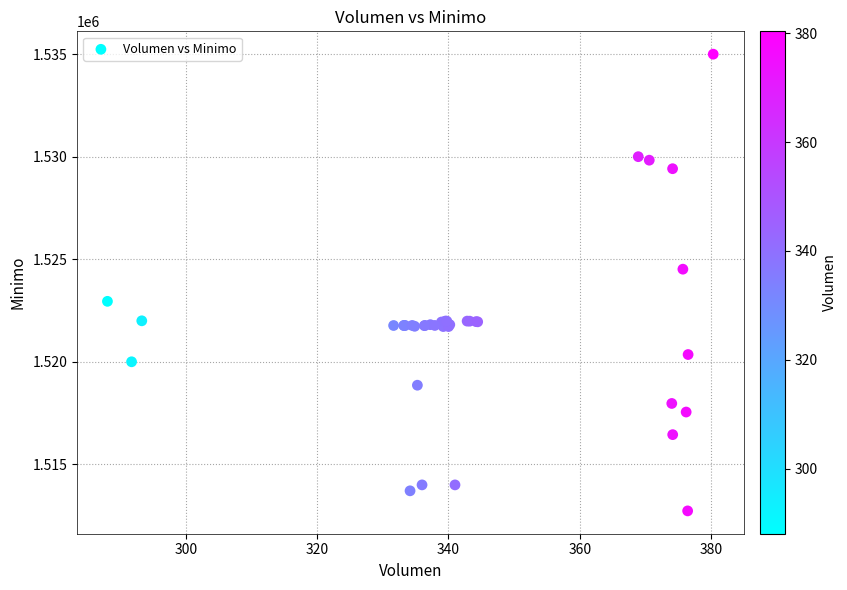

What Y value in the scatter plot is closest to 1523862?

1524513